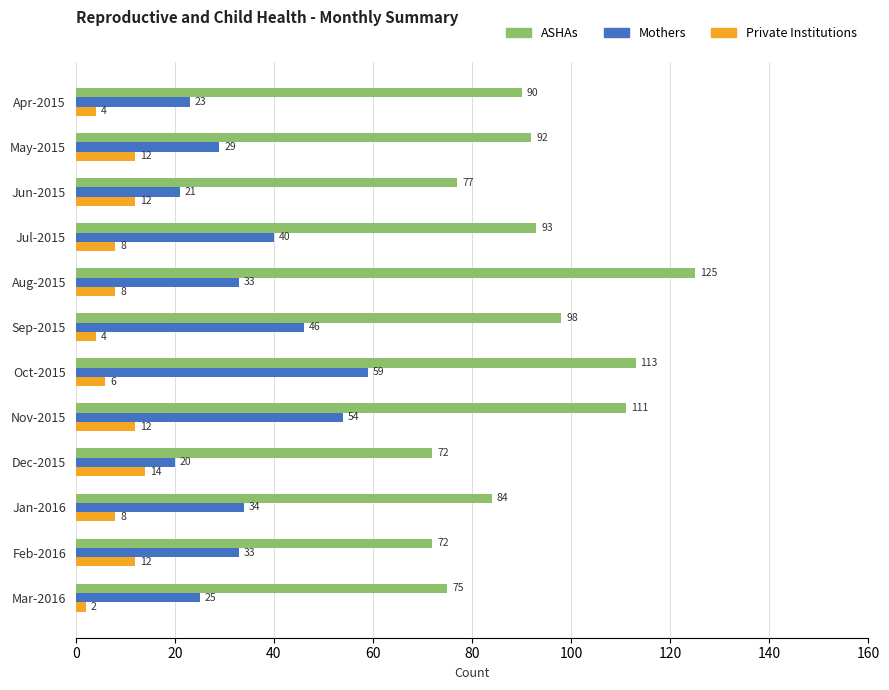

The value of ASHAs at Nov-2015 is 163. True or false?

False